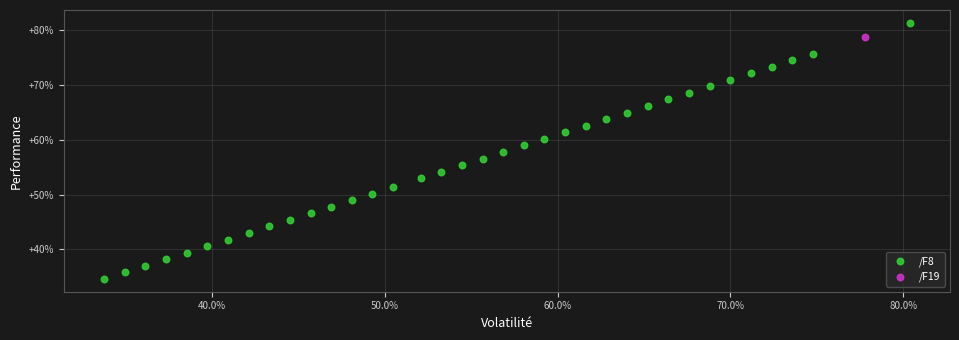

What are all the series names shown in the legend?

/F8, /F19